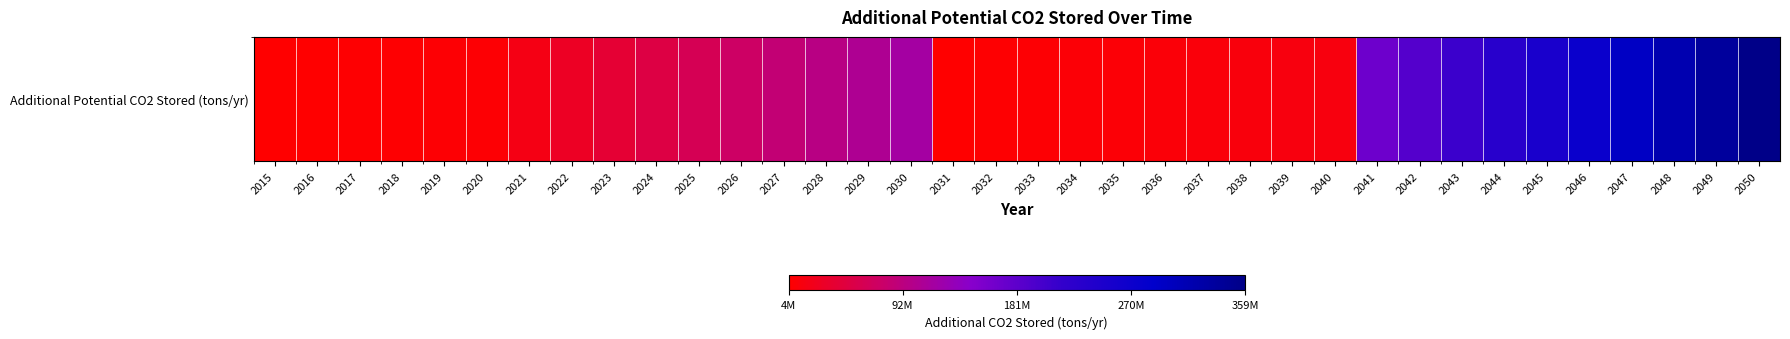

Reading right to left, list all the values displayed in this chart.

2050=359000000	2049=337740000	2048=316480000	2047=295220000	2046=273960000	2045=252700000	2044=231440000	2043=210180000	2042=188920000	2041=167660000	2040=14640000	2039=13540000	2038=12440000	2037=11340000	2036=10240000	2035=9140000	2034=8040000	2033=6940000	2032=5840000	2031=4740000	2030=117300000	2029=106300000	2028=95300000	2027=84300000	2026=73300000	2025=62300000	2024=51300000	2023=40300000	2022=29300000	2021=18300000	2020=7300000	2019=6560000	2018=5820000	2017=5080000	2016=4340000	2015=3600000